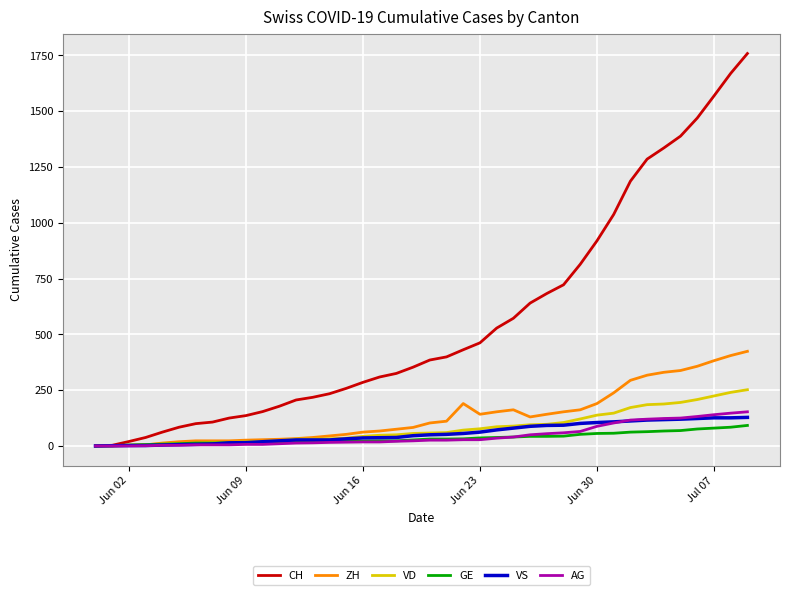

Which series has the largest total across all categories?

CH